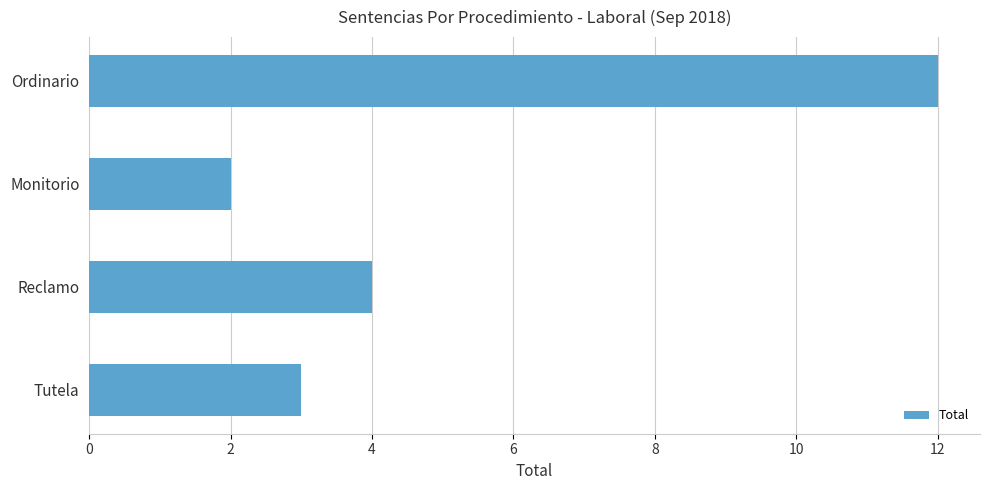

At which label is the value closest to 7?

Reclamo